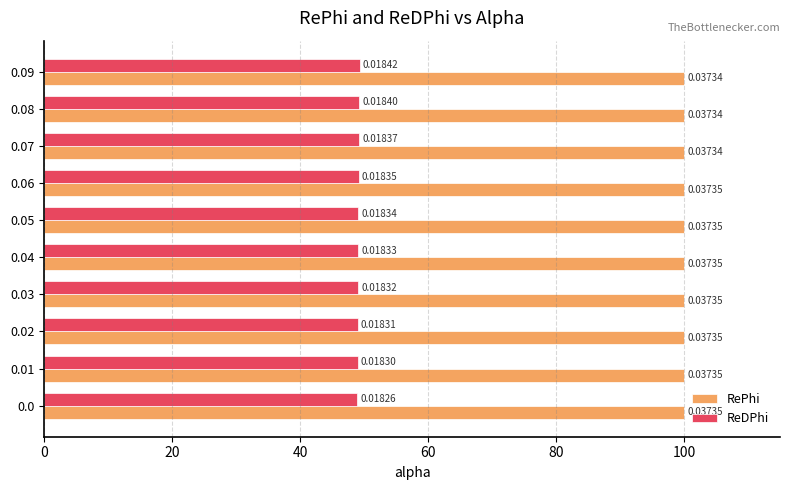

What is the minimum value for RePhi?

100.0